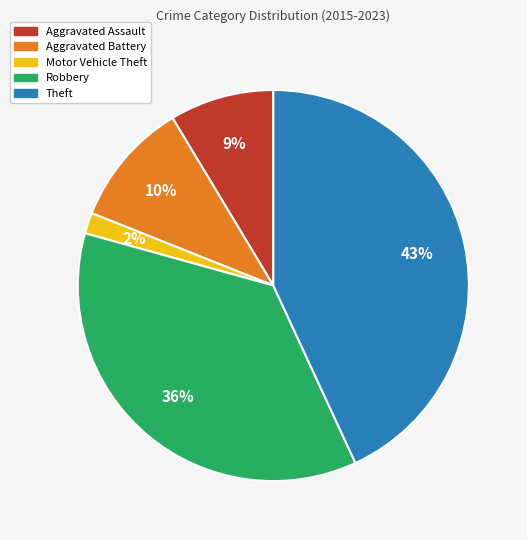

Is it true that Theft is 43% of the pie?

True